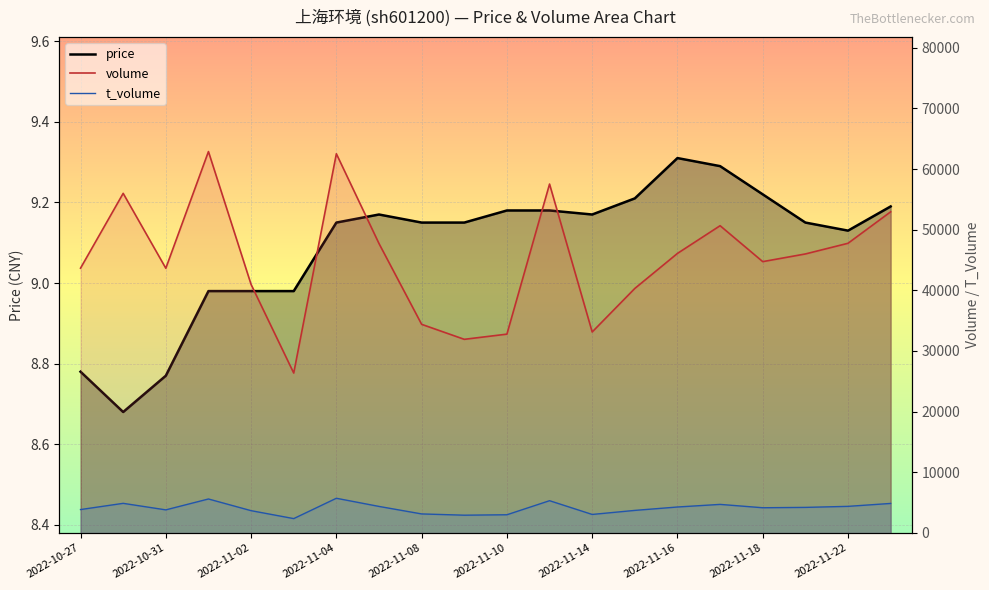

True or false: volume_line and price_line cross at least once.

False